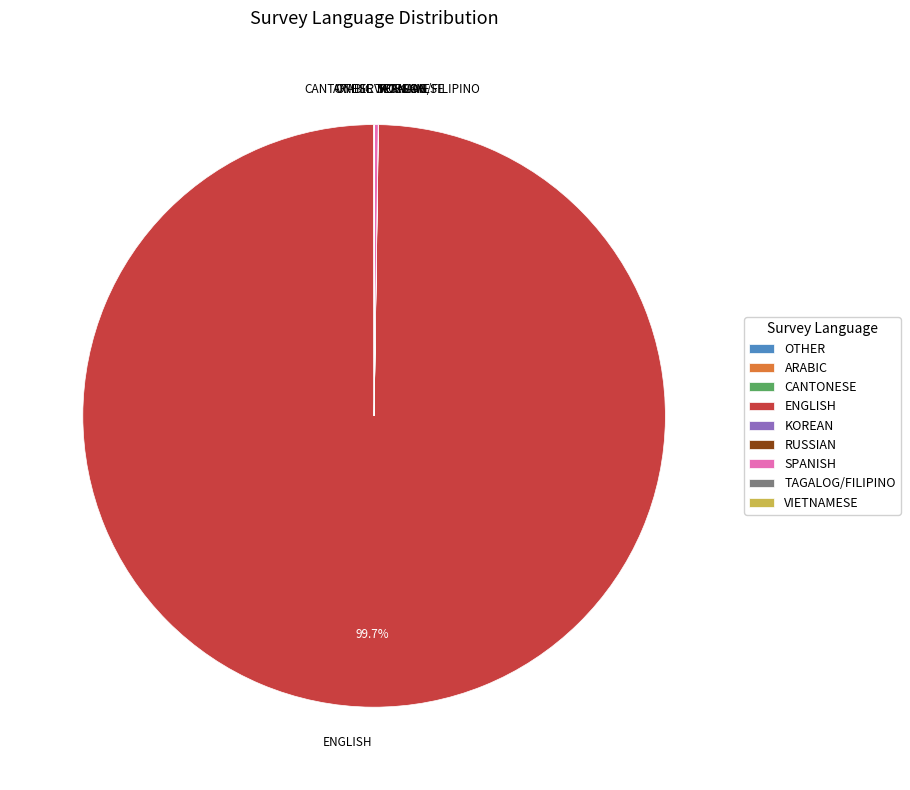

Is there any slice that represents more than half of the pie?

Yes